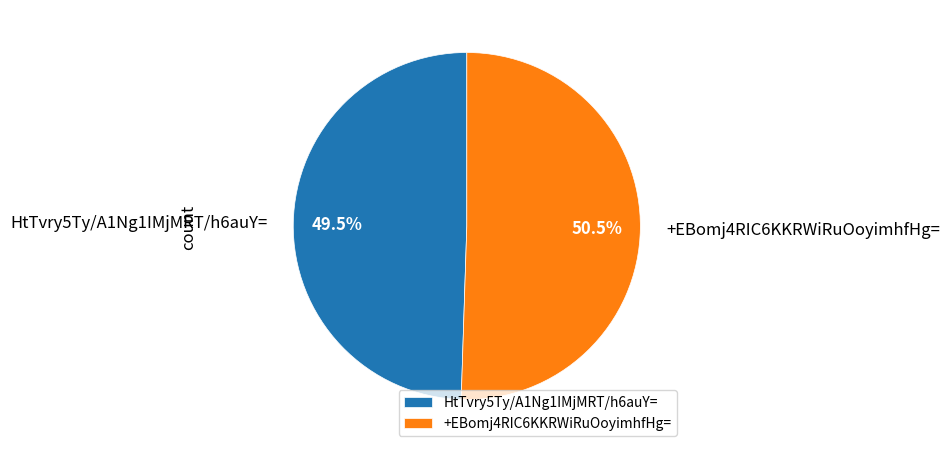

Count the number of slices in the pie.

2